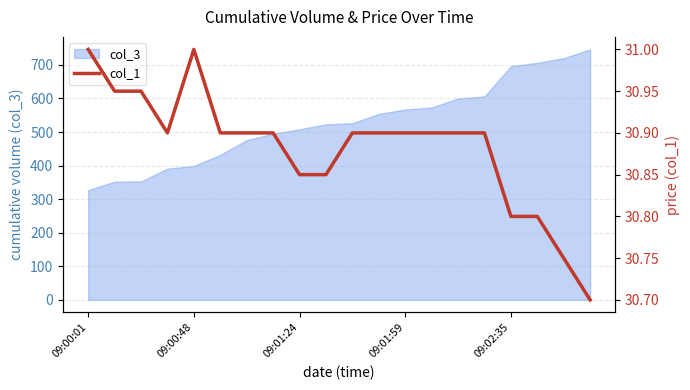

What is the highest value of the col_3 series?

746